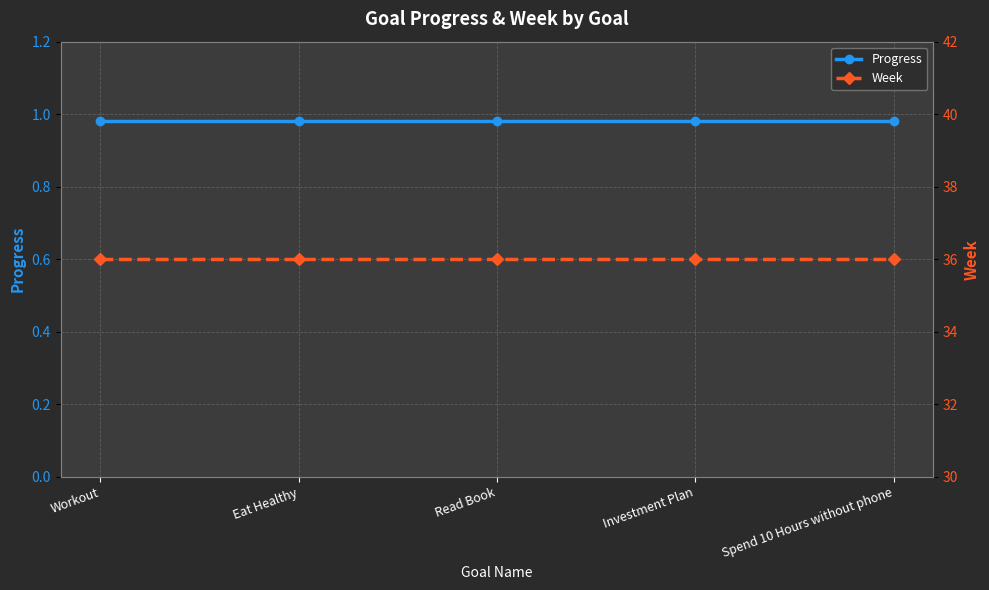

What is the label of the 4th point from the right?

Eat Healthy